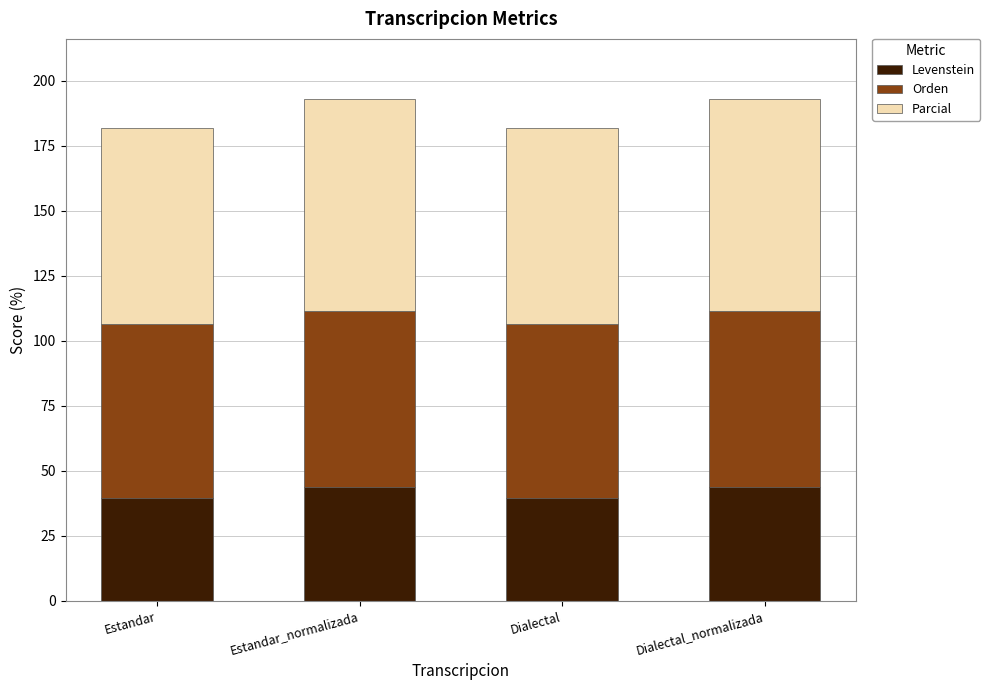

How many bars are there in total?

4